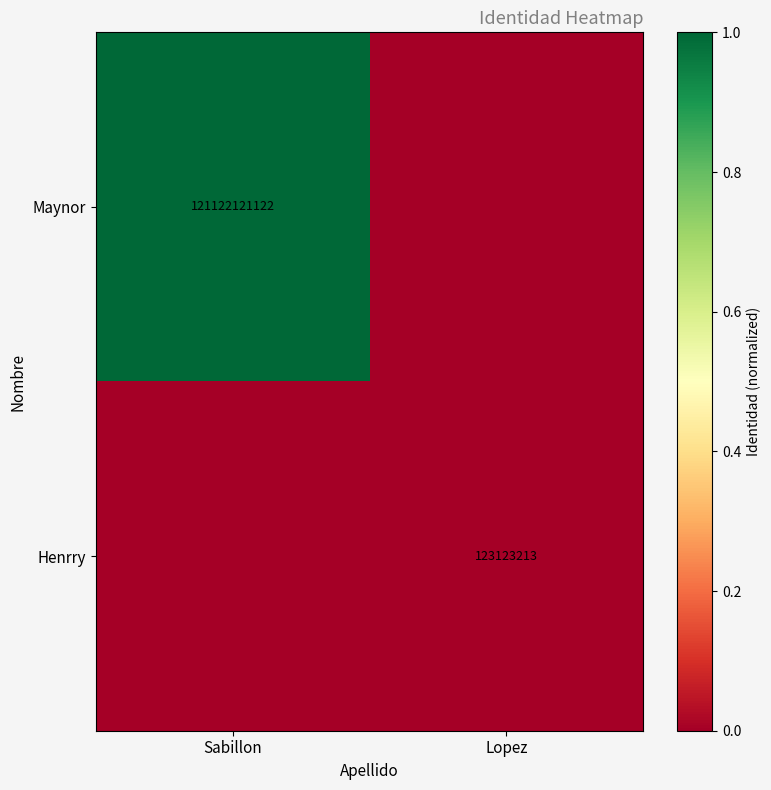

Is it true that Henrry equals 123123213 at Lopez?

True